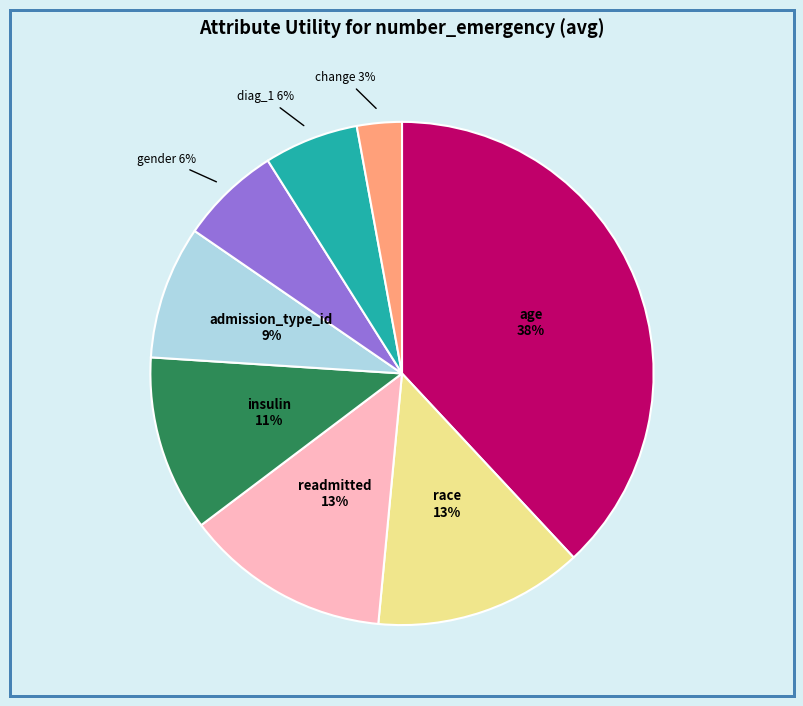

To the nearest percent, what is the difference between the largest and smallest slice percentages?

35%